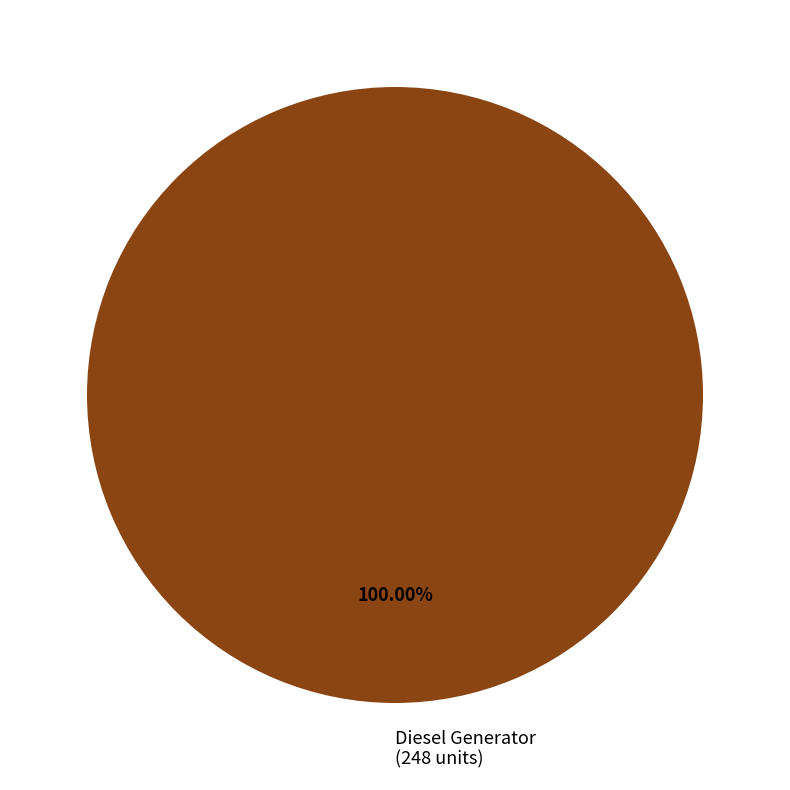

Is there a majority slice in this chart?

Yes